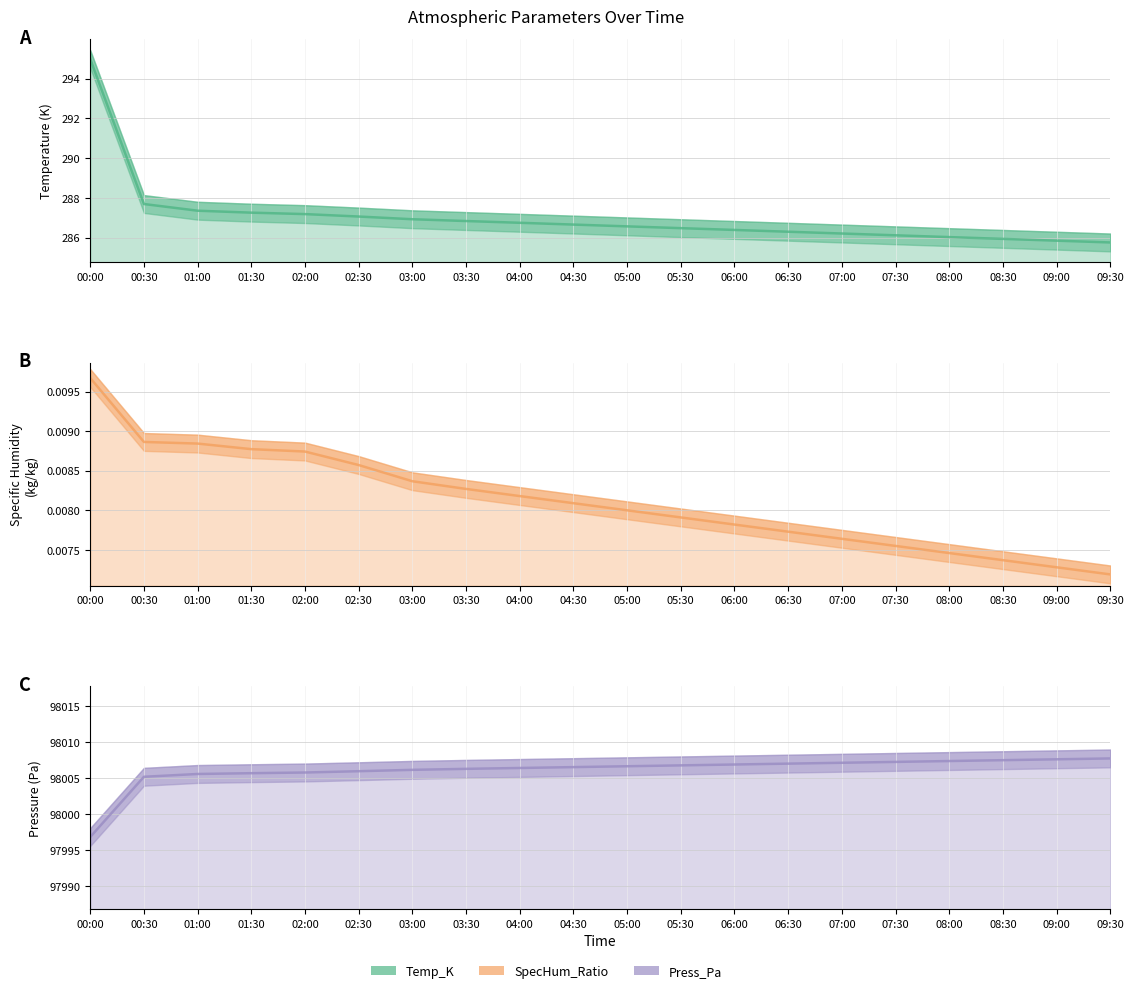

What is the approximate value of Press_Pa at 06:30?

98007.0